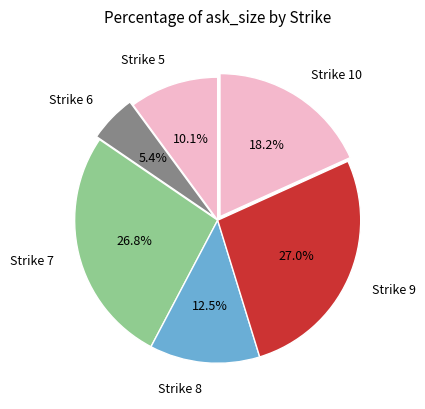

How many slices are in this pie chart?

6